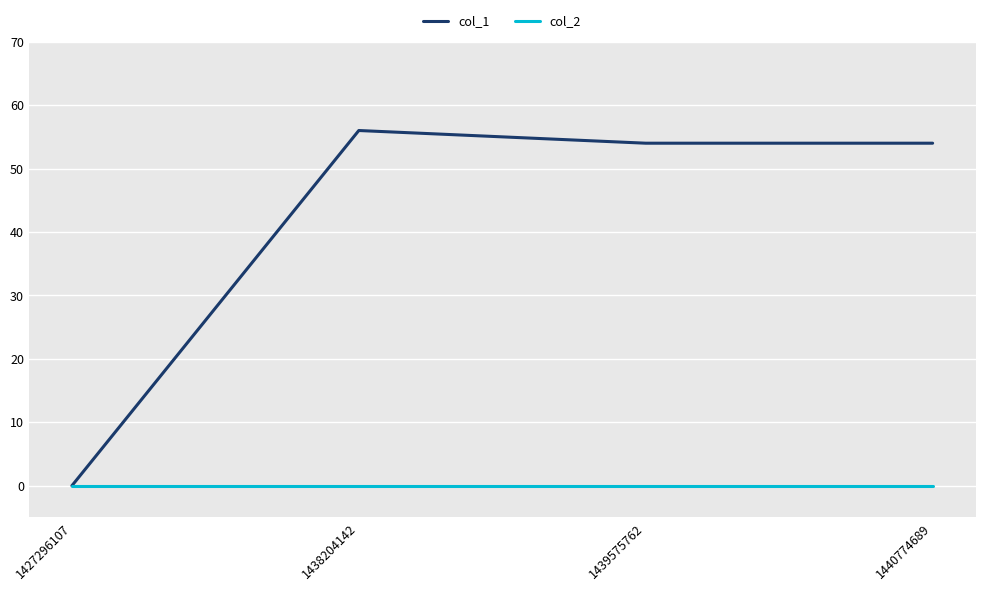

Is the value of col_2 at 1440774689 greater than the value of col_1 at 1440774689?

No